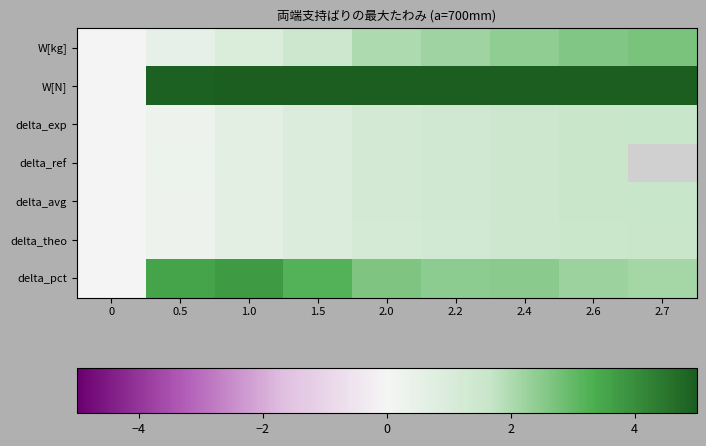

Rank the series at 2.7 from lowest to highest value.

delta_theo, delta_exp, delta_avg, delta_pct, W[kg], W[N], delta_ref